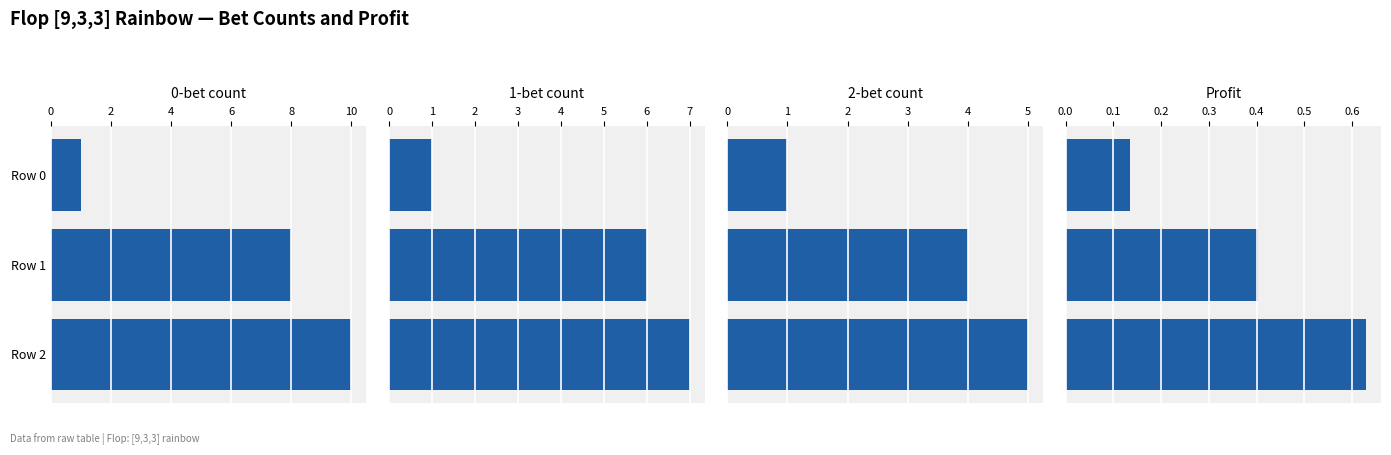

At how many categories does at least one series exceed 1?

2